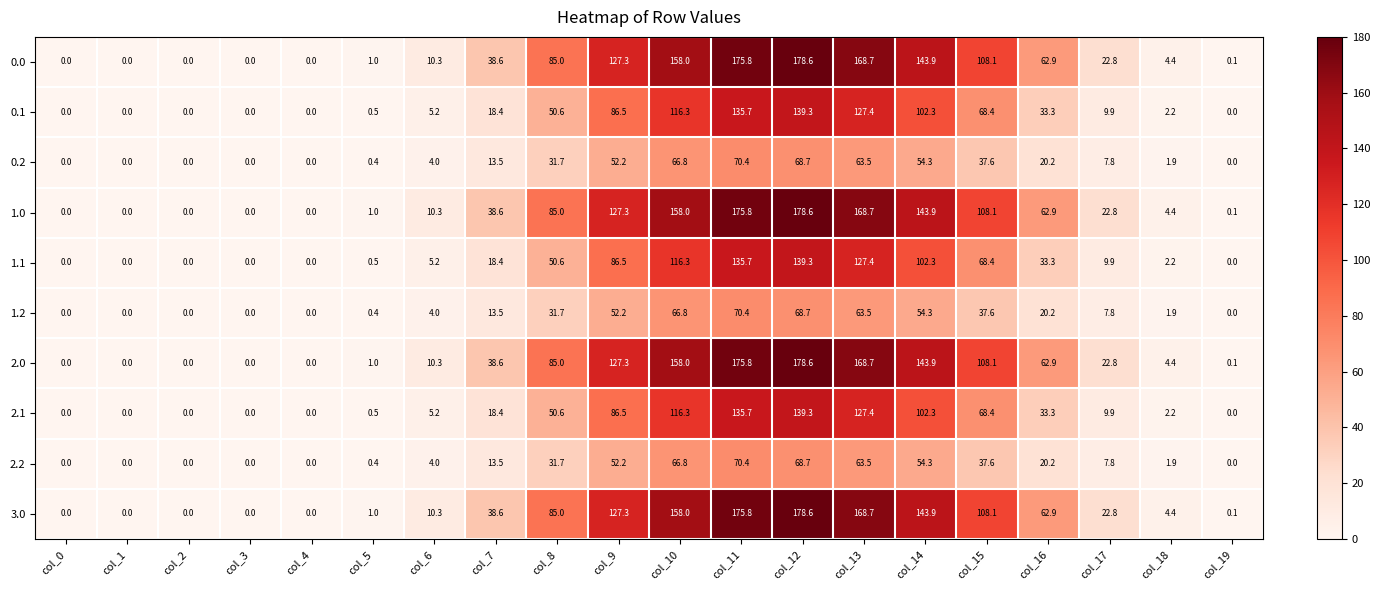

Is it true that 0.2 equals 6.1 at col_6?

False